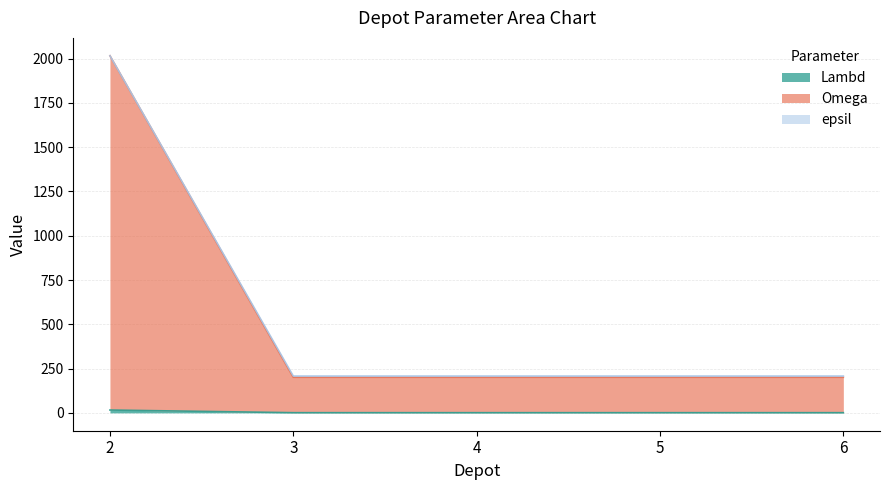

What are all the series names shown in the legend?

Lambd, Omega, epsil